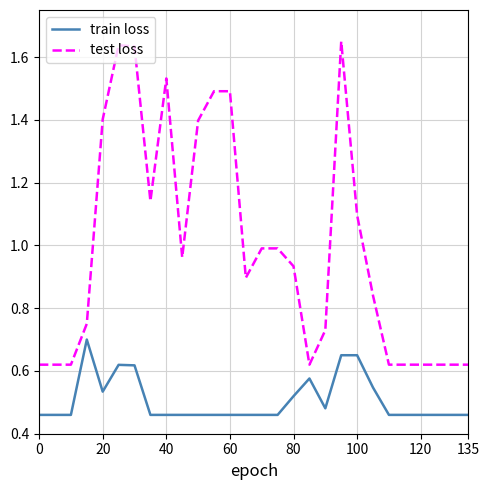

Rank the series by their average value, from highest to lowest.

test loss, train loss